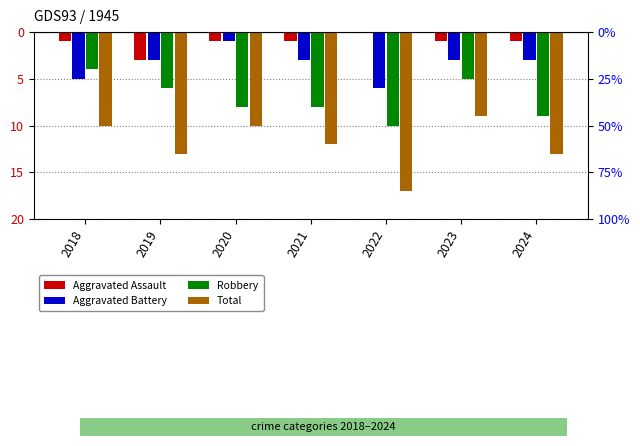

Read the Aggravated Assault value at 2018.

-1